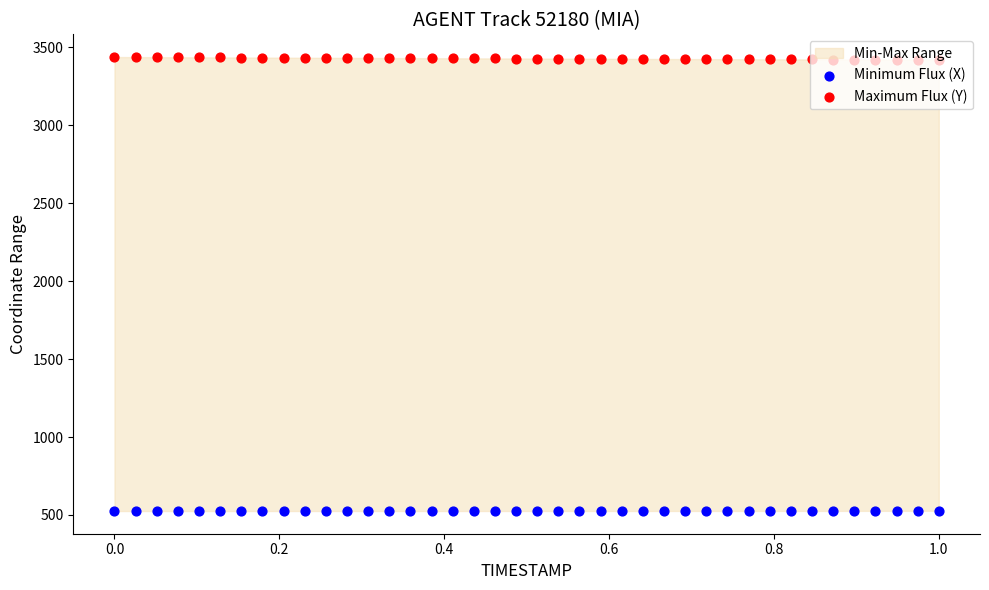

Which series contains the highest Y value?

Maximum Flux (Y)